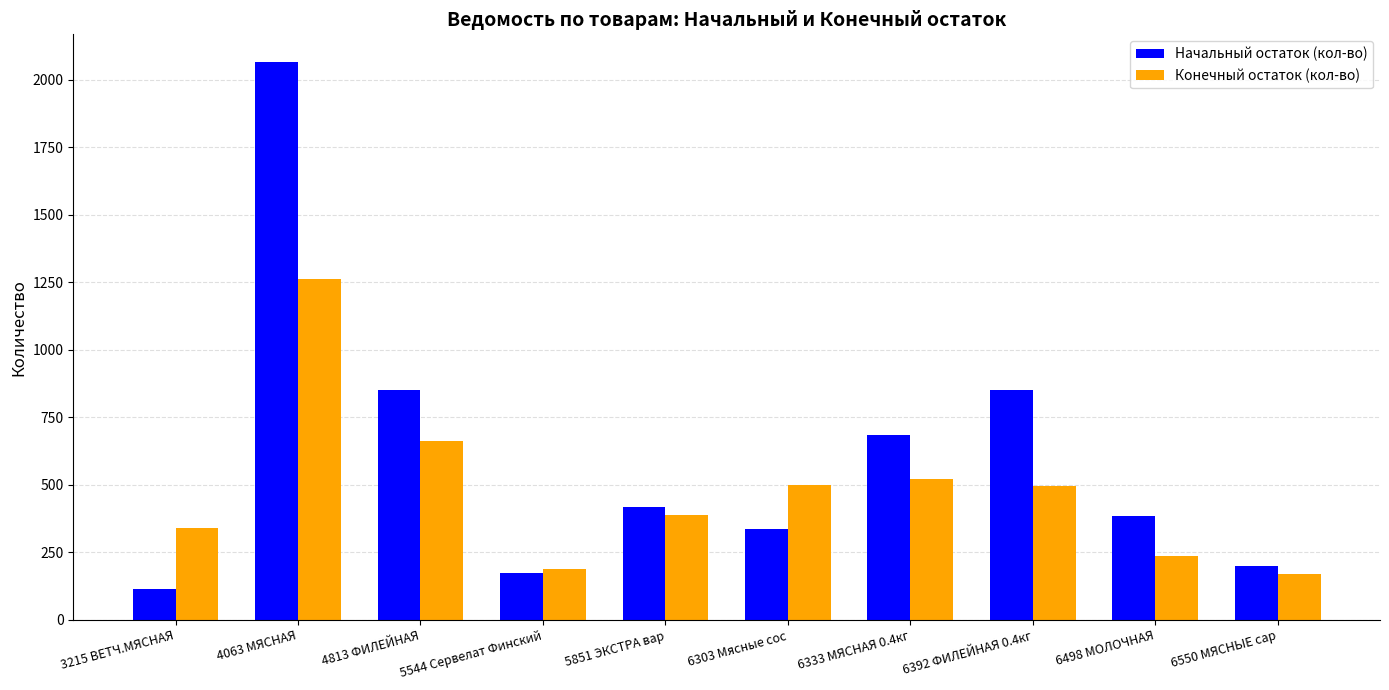

What is the difference between the highest and lowest values at 3215 ВЕТЧ.МЯСНАЯ?

228.0